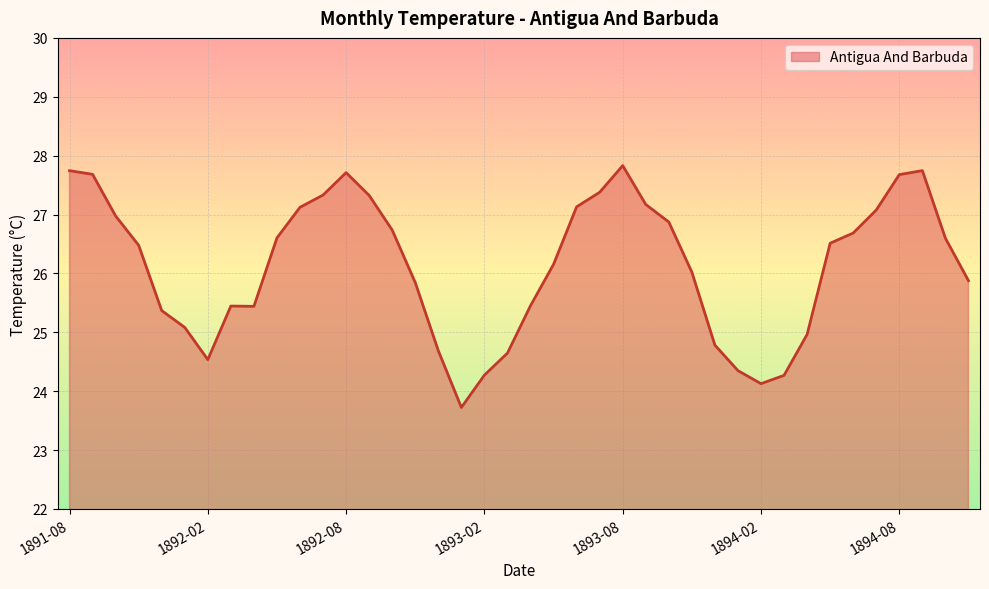

What is the smallest value displayed?

23.7